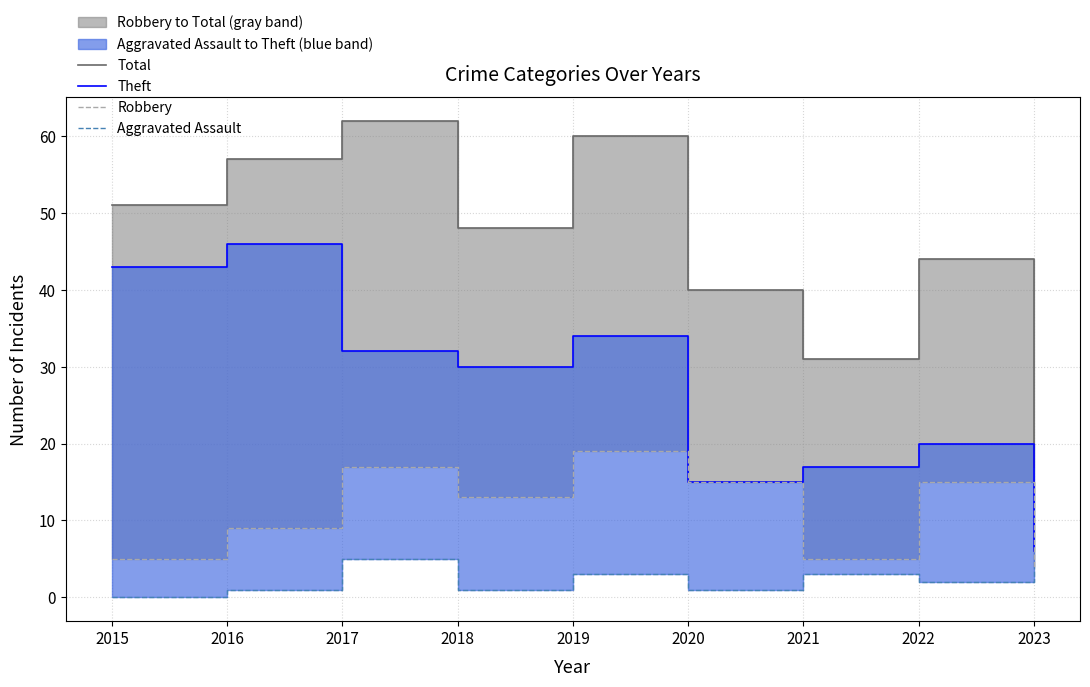

What is the approximate value of Robbery at 2018, to the nearest 5?

15